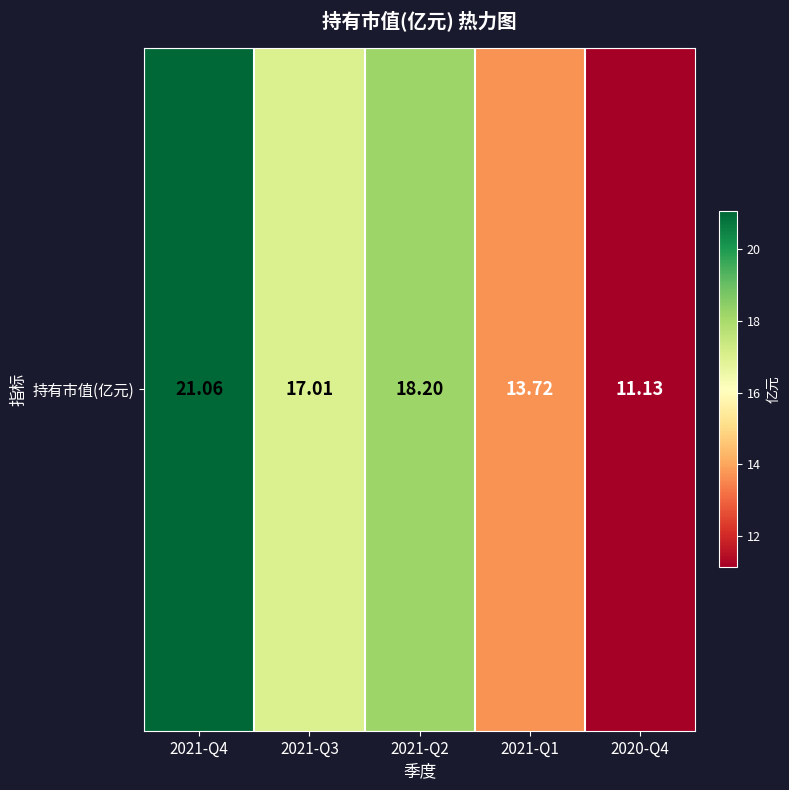

Reading left to right, transcribe all the data shown in this chart.

21.1	17.0	18.2	13.7	11.1